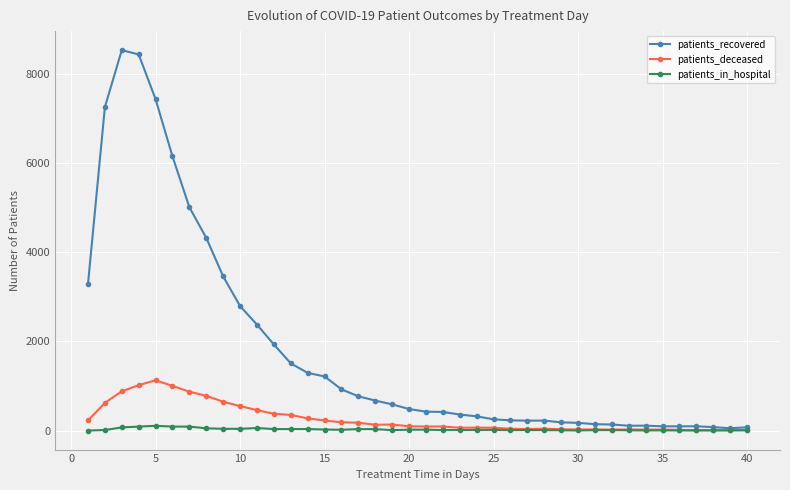

Which series has the largest total across all categories?

patients_recovered